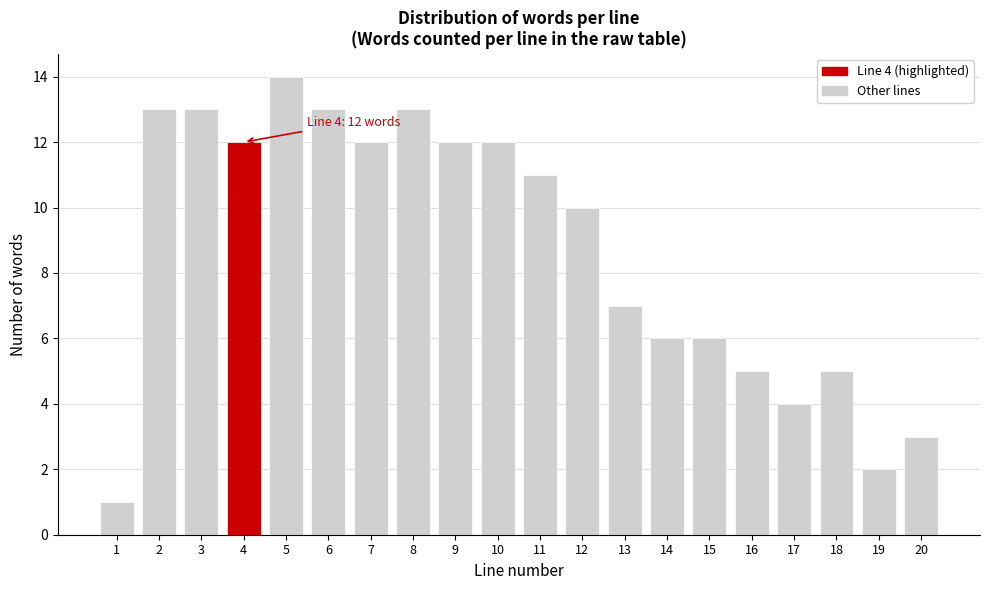

Reading left to right, extract all data points from this chart.

1	13	13	12	14	13	12	13	12	12	11	10	7	6	6	5	4	5	2	3